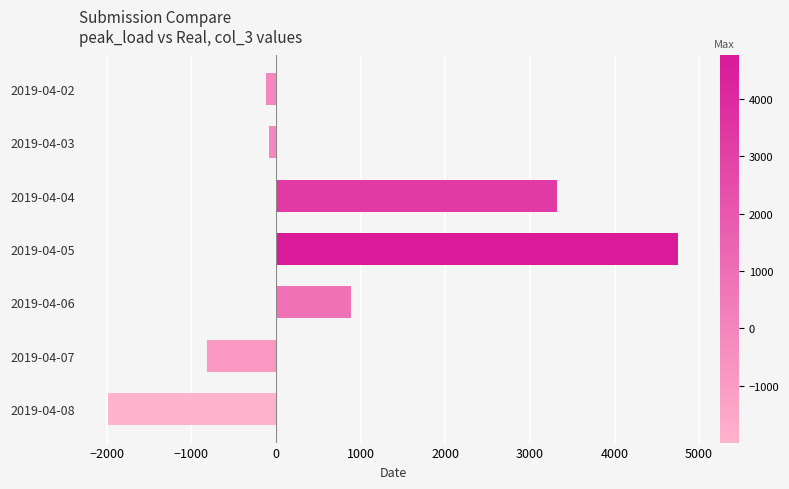

Count the number of data series in this chart.

1